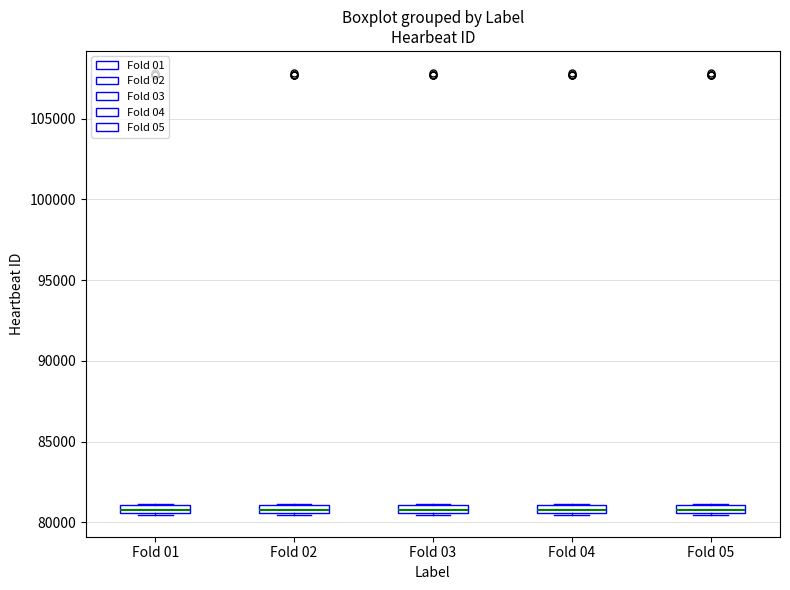

Where is the upper edge of the box for Fold 02 on the y-axis? The values are not printed on the chart, so give them approximately, as read against the axis.

81000